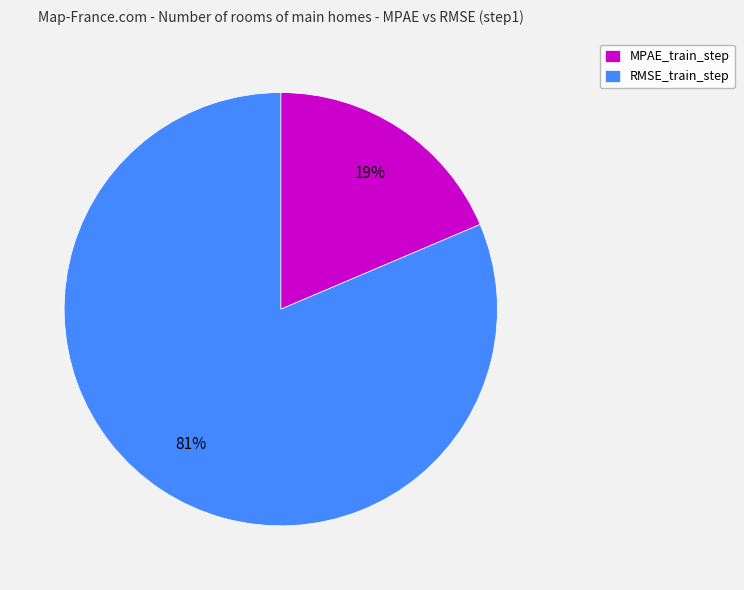

What is the smallest slice in the pie chart?

MPAE_train_step